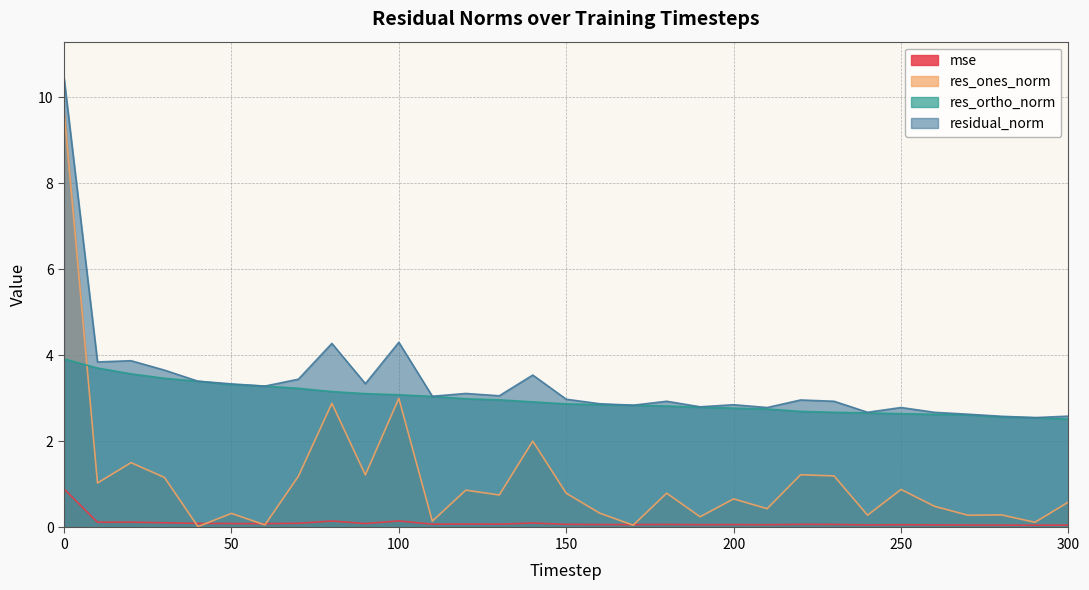

How many times do res_ones_norm and mse cross each other?

6